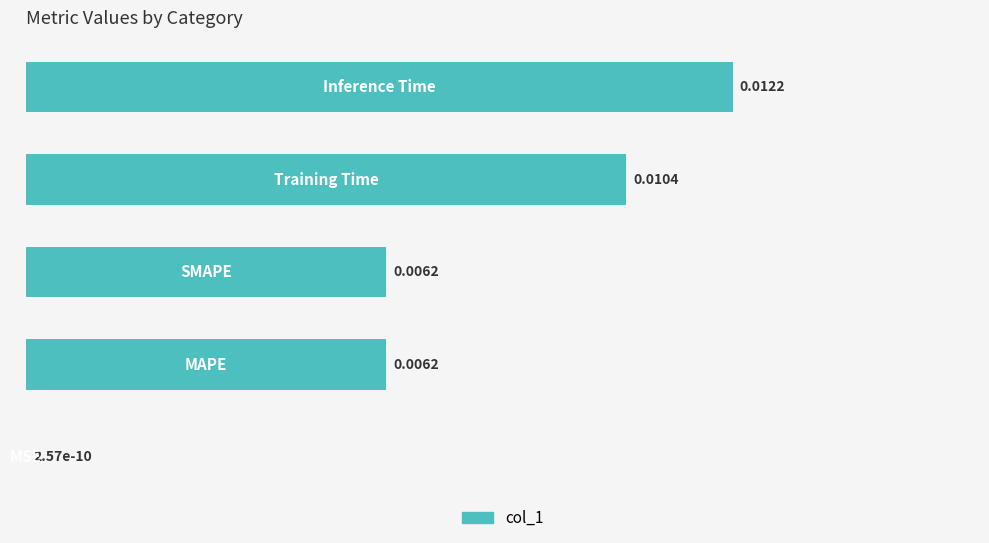

Are the bars horizontal?

Yes